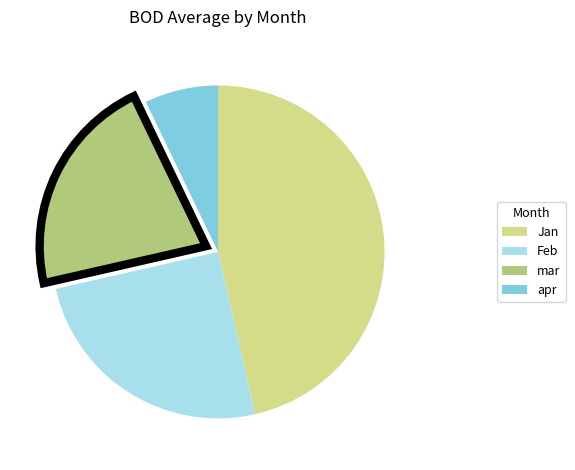

Rank the categories by value from lowest to highest.

apr, mar, Feb, Jan